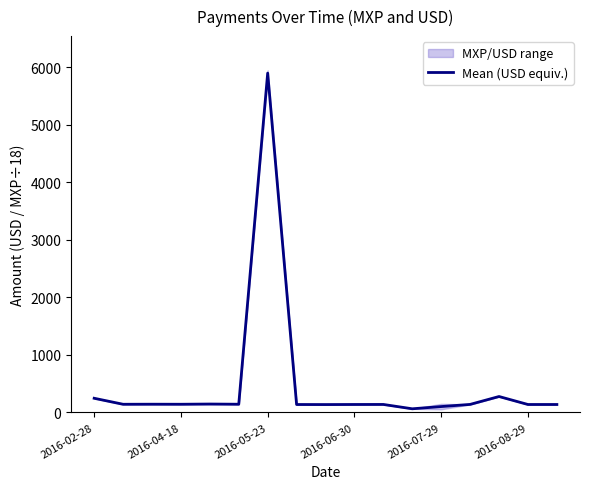

What is the minimum value shown in the chart?

63.3